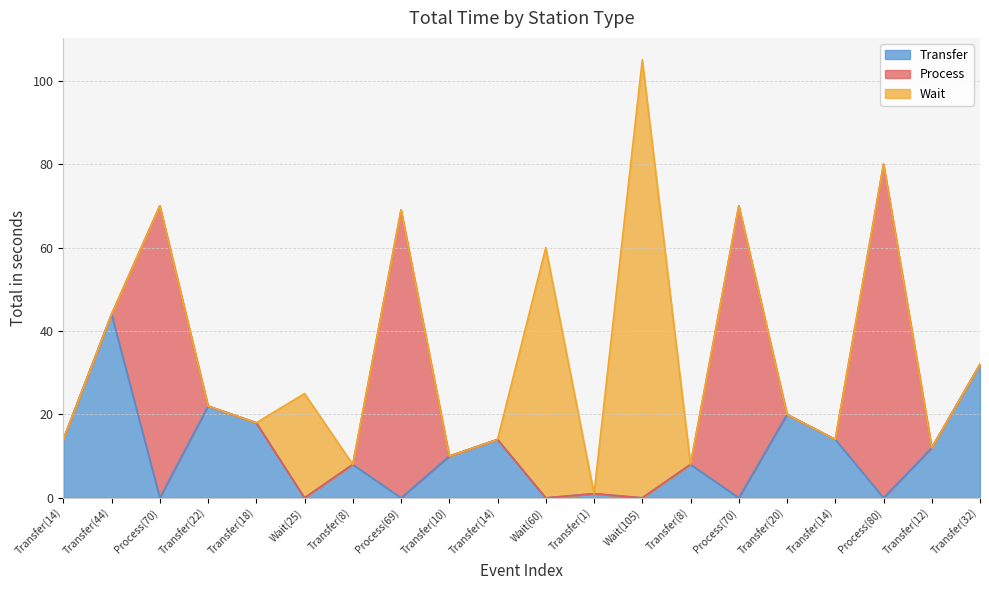

How many values in Wait are above zero?

3